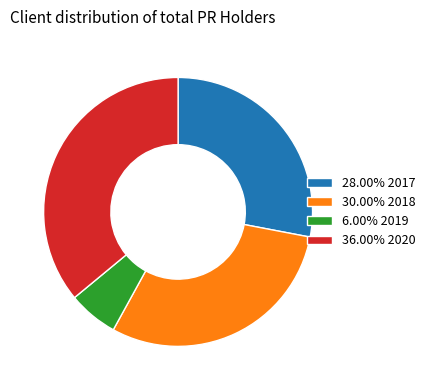

Does any single category account for the majority?

No